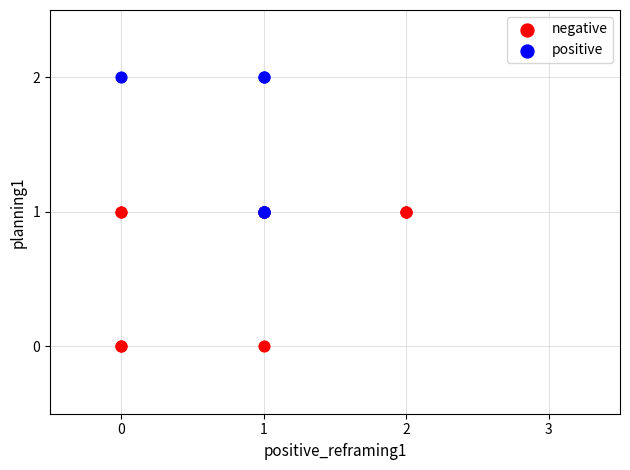

Which series contains the lowest Y value?

negative